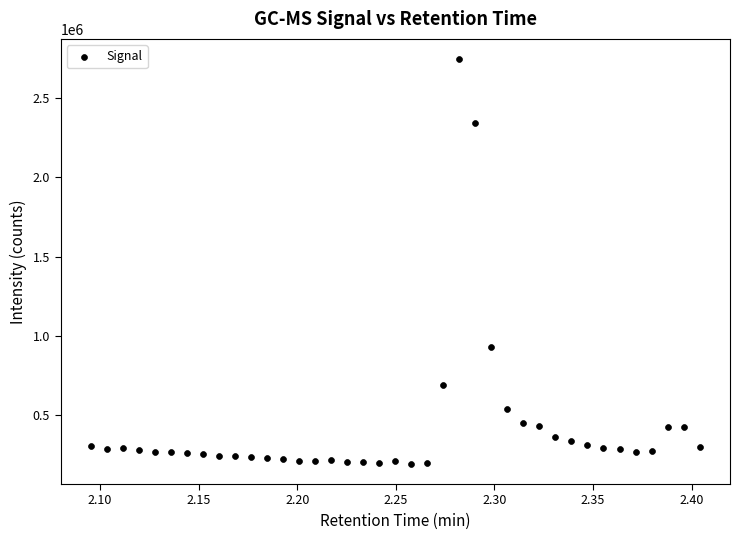

What is the range of Y values (max minus min)?

2555164